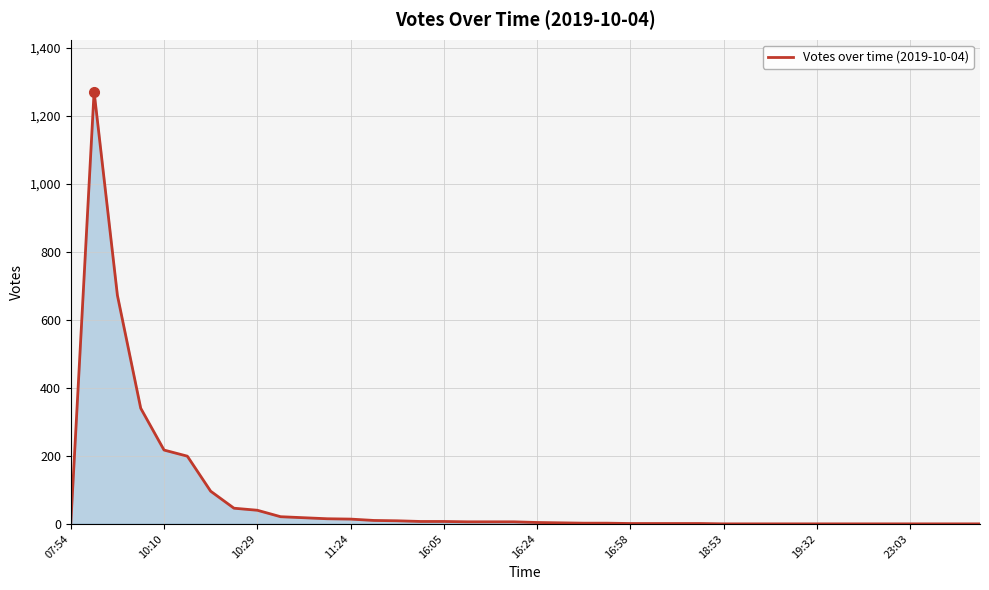

Does the chart have visible grid lines?

Yes